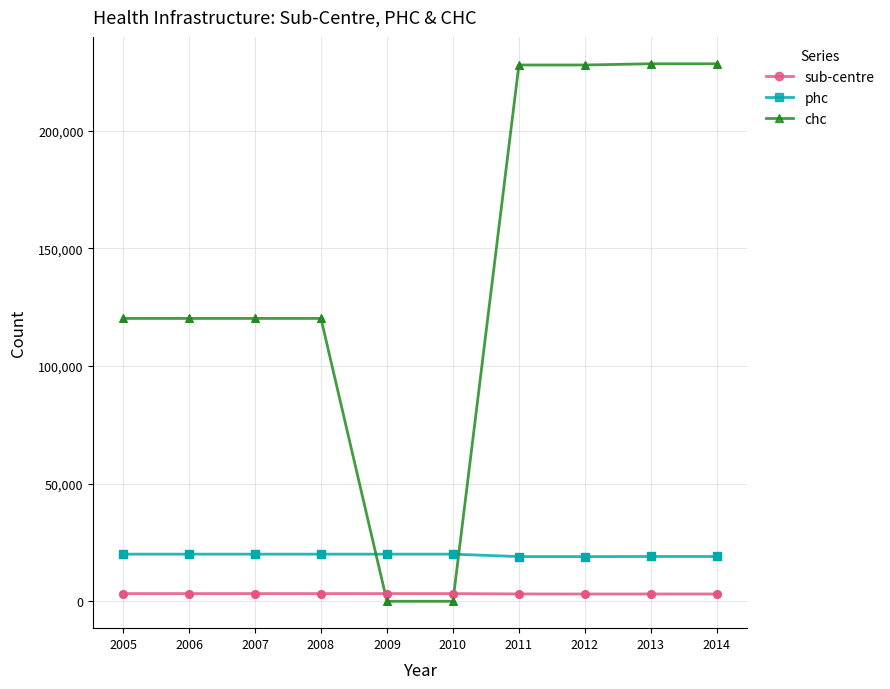

What is the total value across all series at 2008?

143558